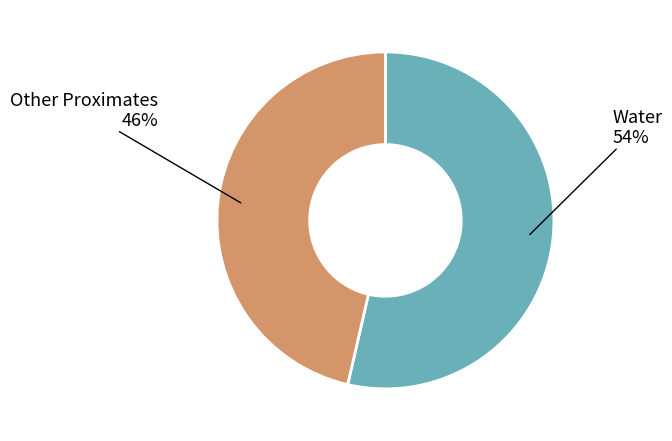

To the nearest percent, what is the average slice percentage?

50%